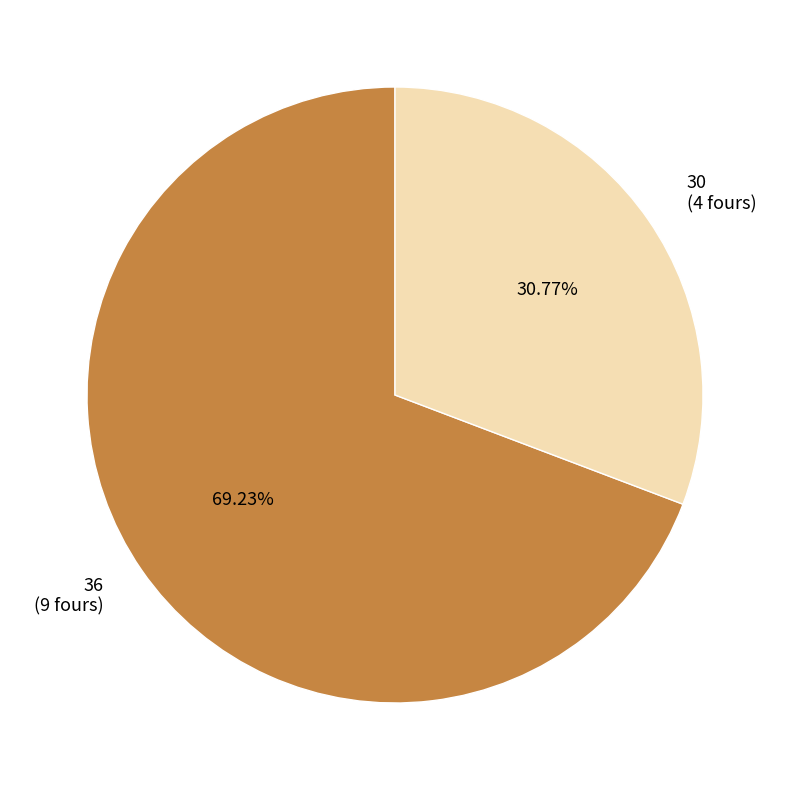

The 30 slice represents 31% of the pie. True or false?

True